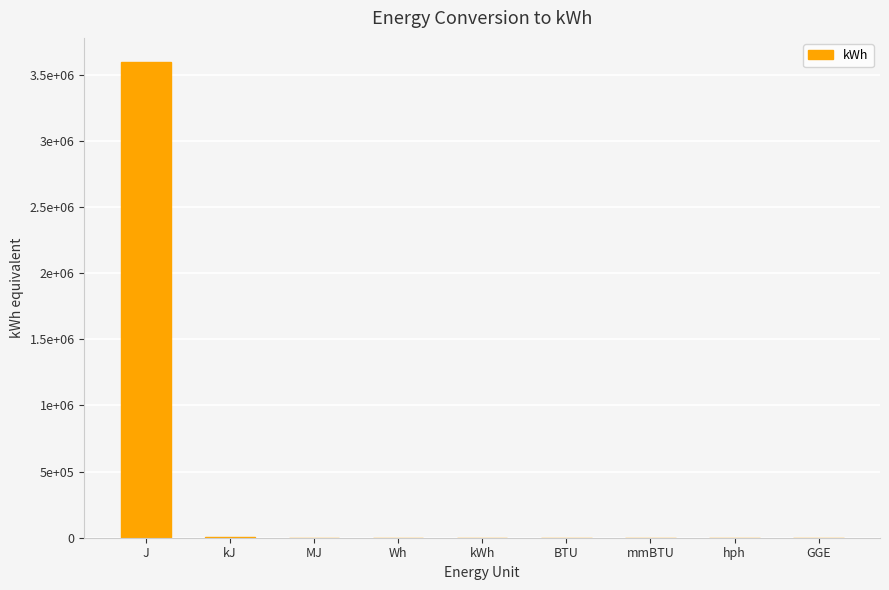

Are the bars horizontal?

No